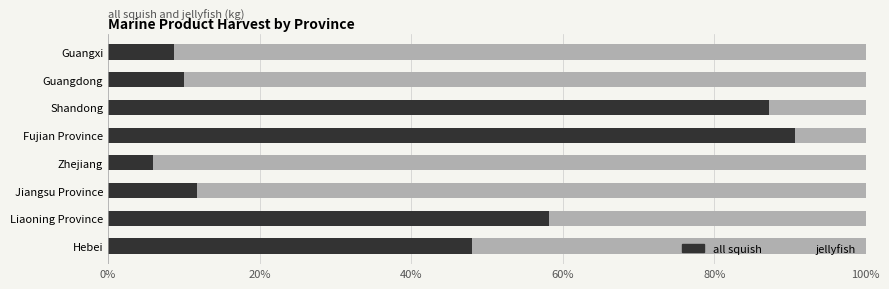

Which category has the lowest value in the all squish series?

Zhejiang